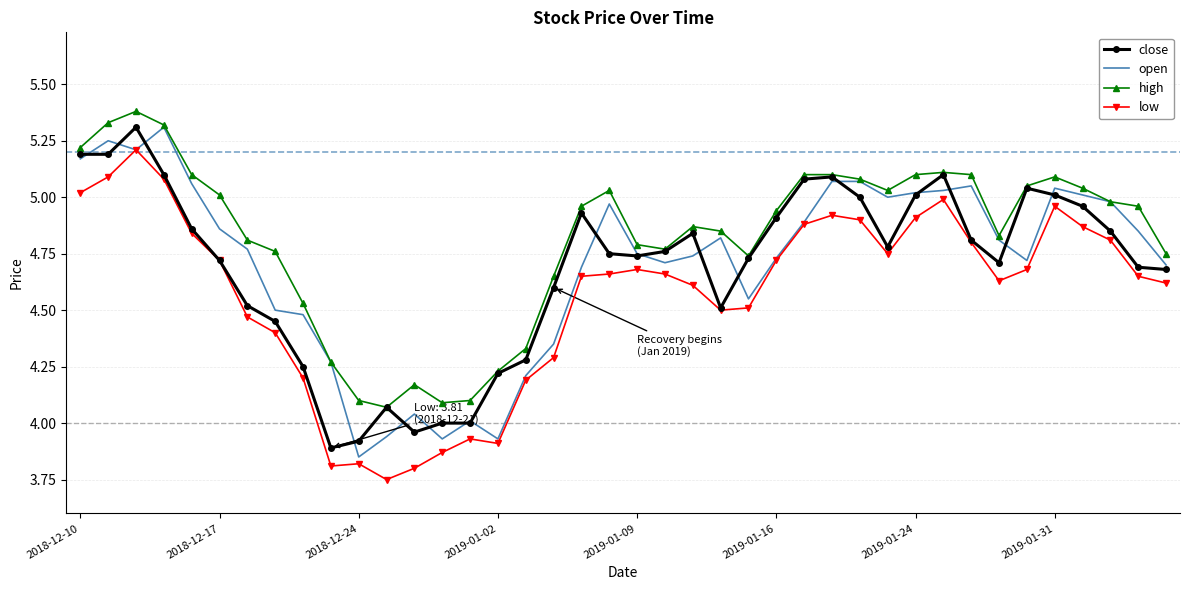

Which series has the largest total across all categories?

high